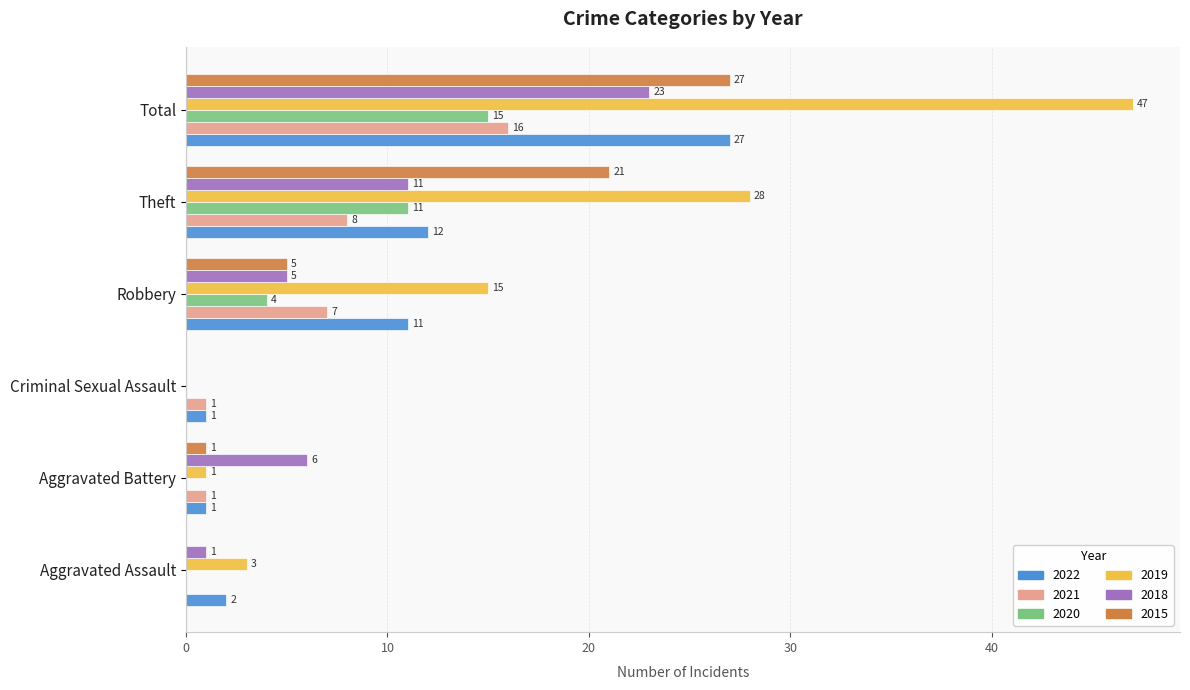

What is the total value across all series at Aggravated Assault?

6